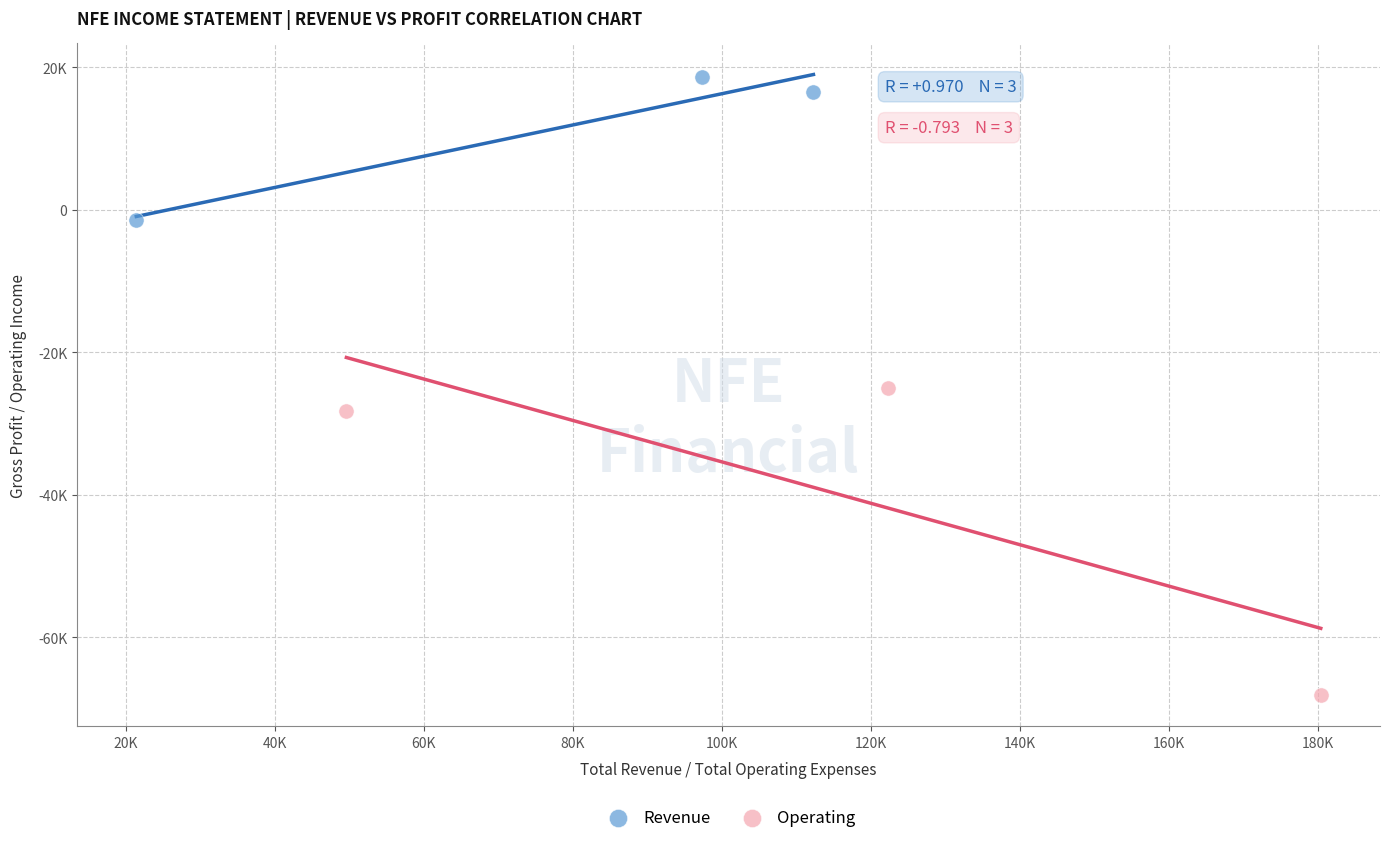

Which series has the largest Y range (max minus min)?

Operating